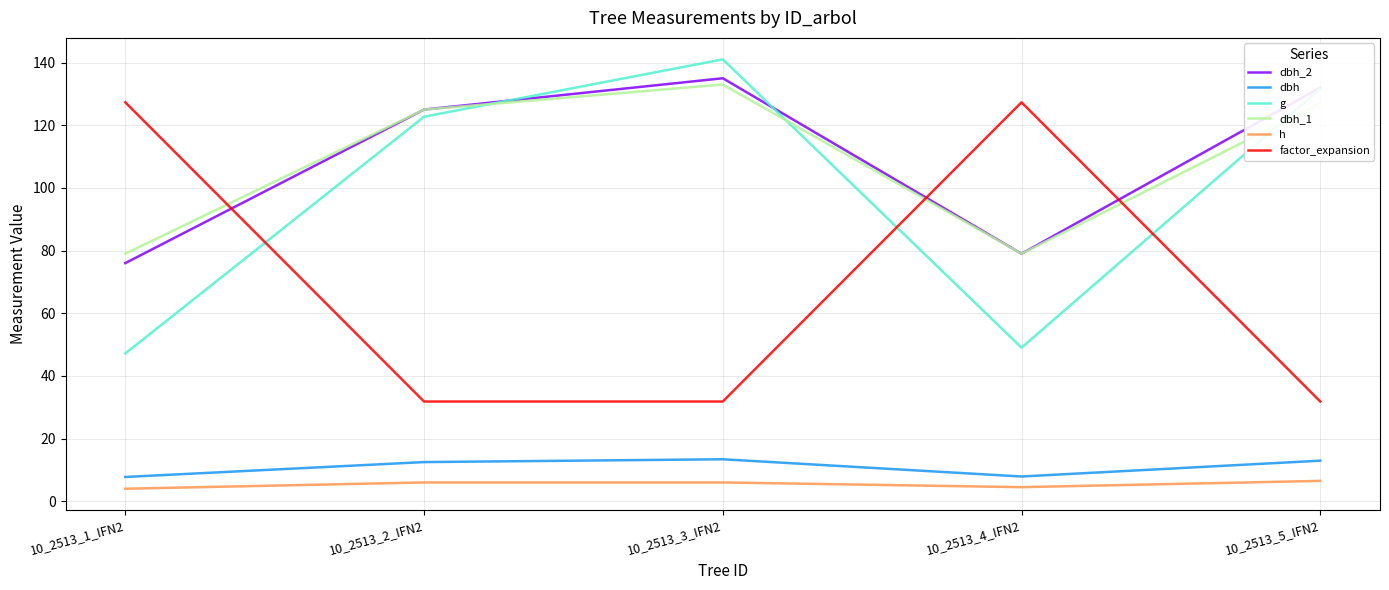

What is the total value across all series at 10_2513_5_IFN2?

442.0